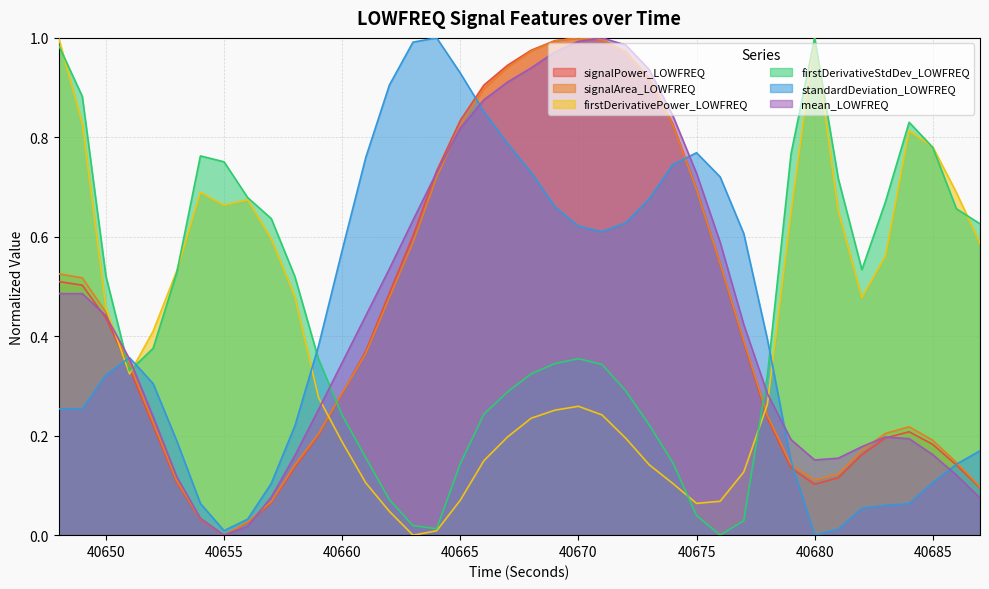

At which category does standardDeviation_LOWFREQ reach its first local peak?

40651